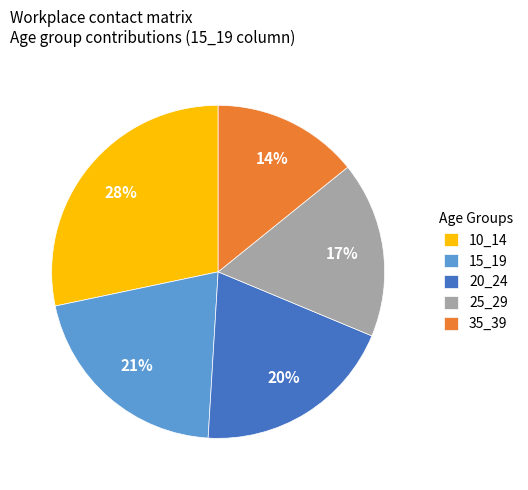

What is the smallest slice in the pie chart?

35_39